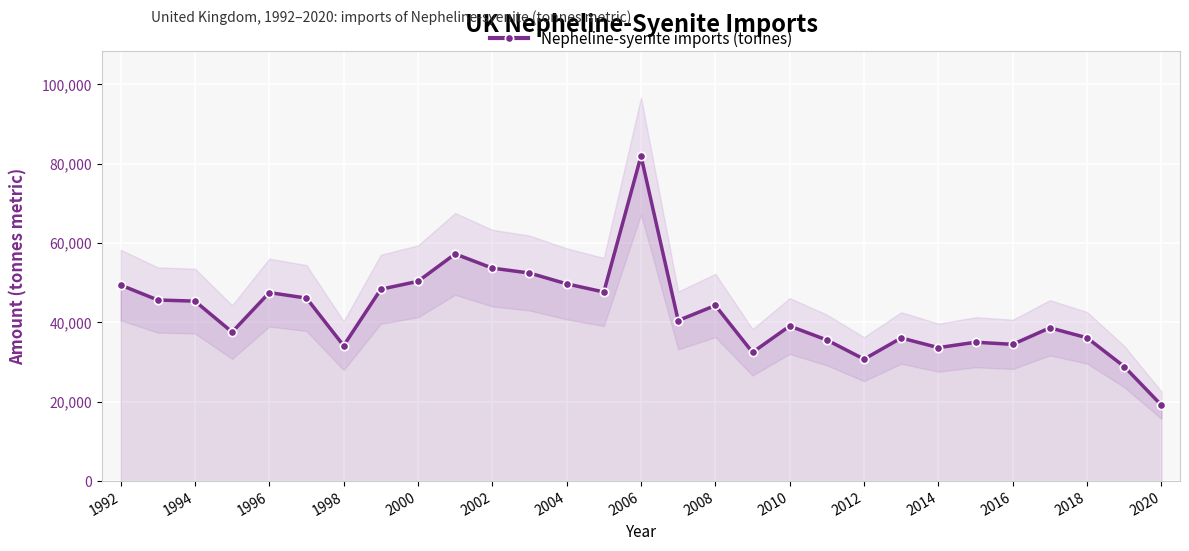

What is the highest value of the Nepheline-syenite imports (tonnes) series?

81960